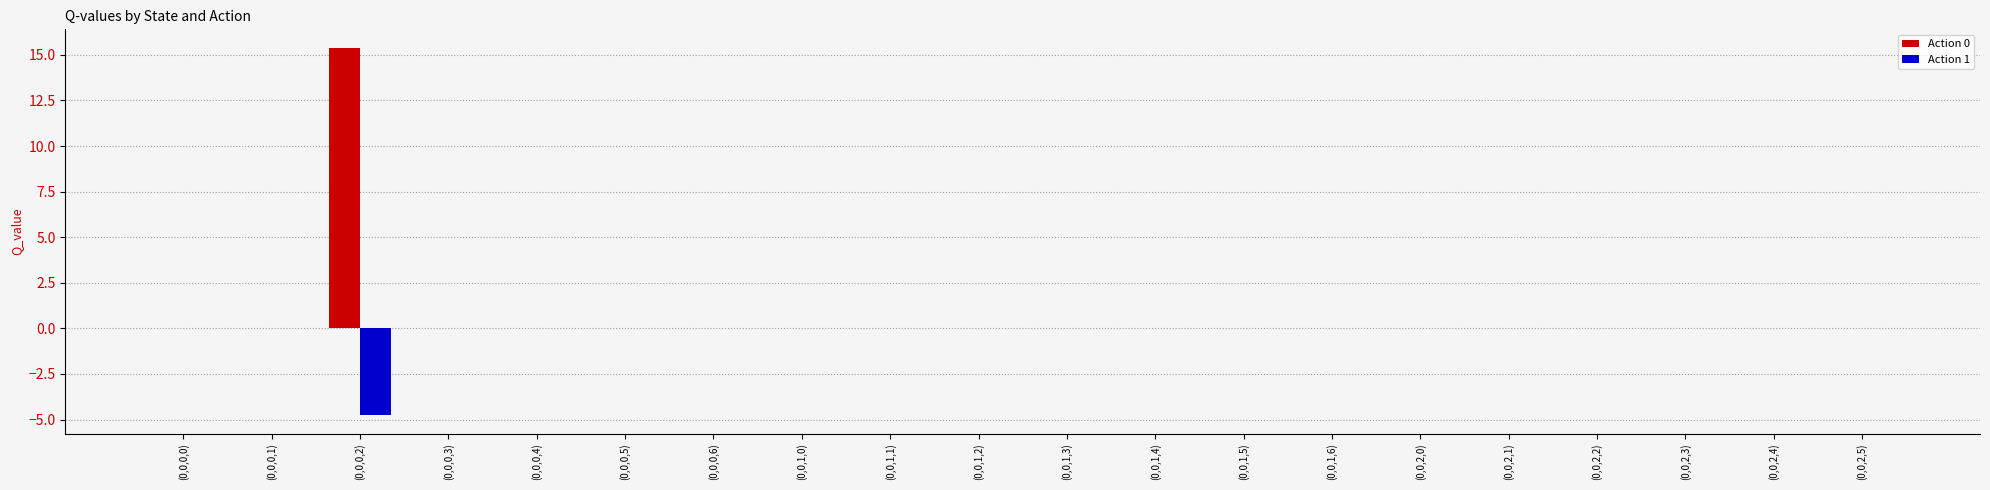

Which label corresponds to the largest value in the chart?

(0,0,0,2)